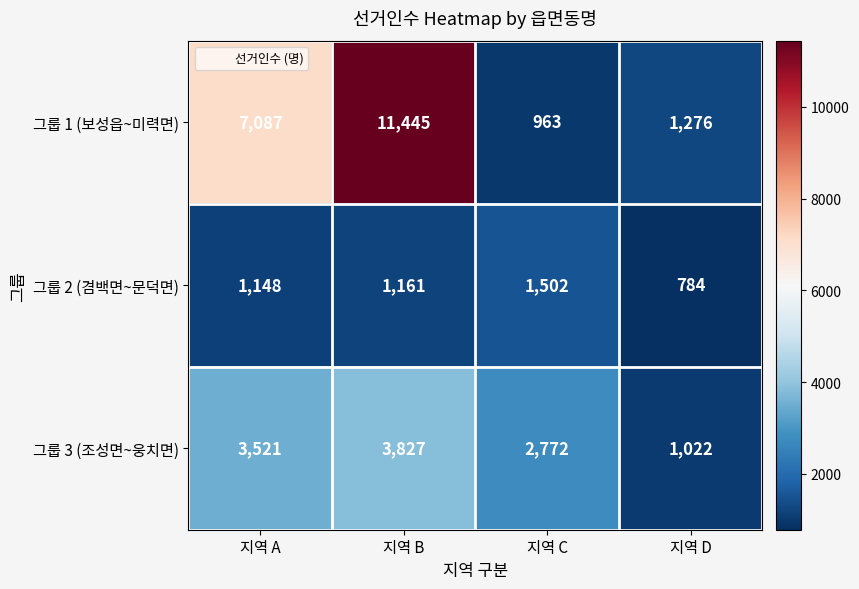

At how many categories does at least one series exceed 8121?

1